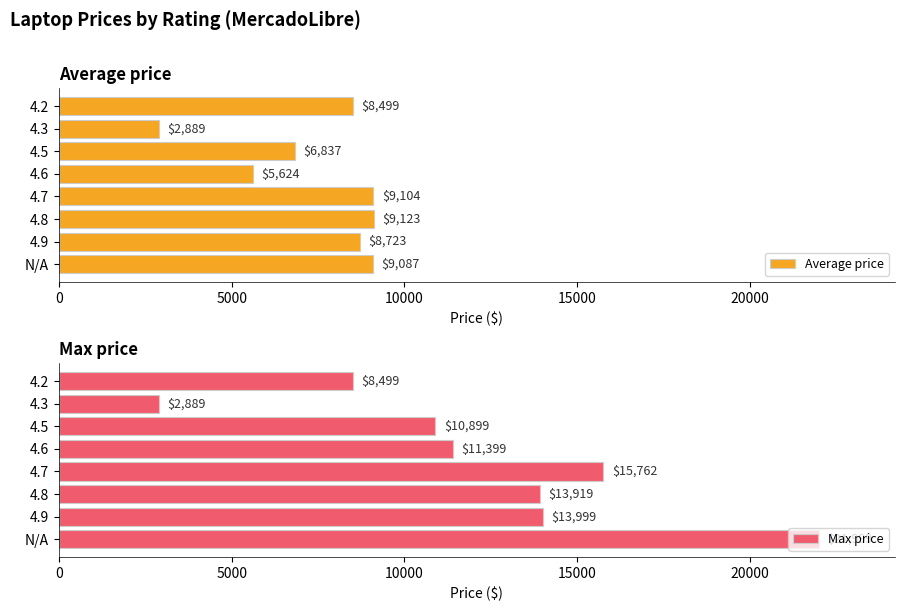

The value of Max price at 4.7 is 26350. True or false?

False